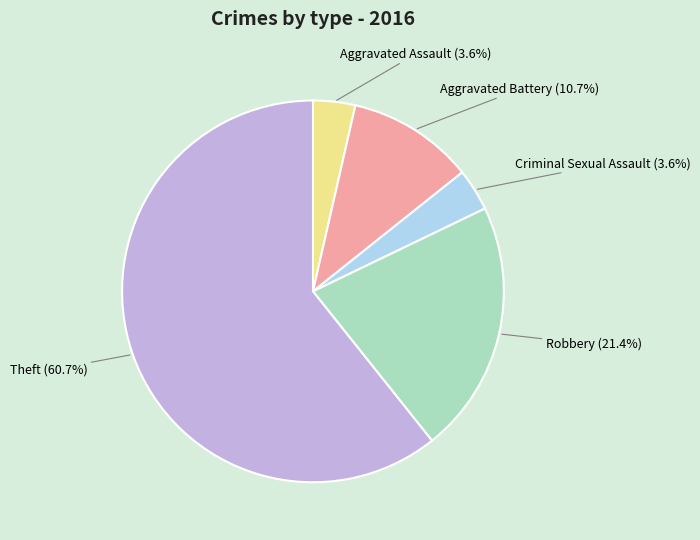

Is there a majority slice in this chart?

Yes